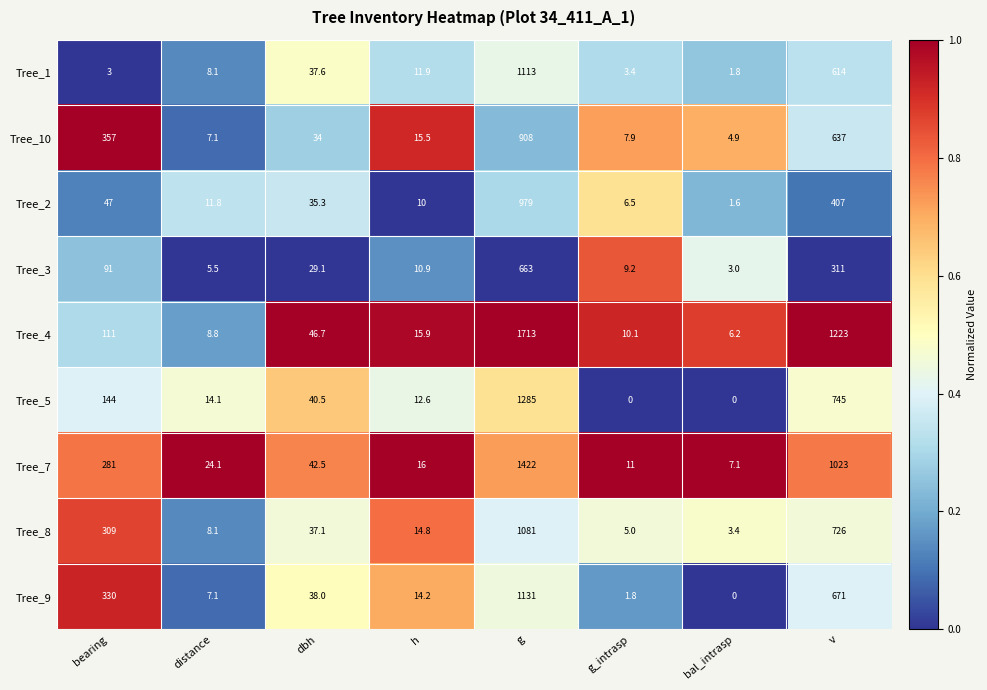

What is the average value of the Tree_7 series?

353.3